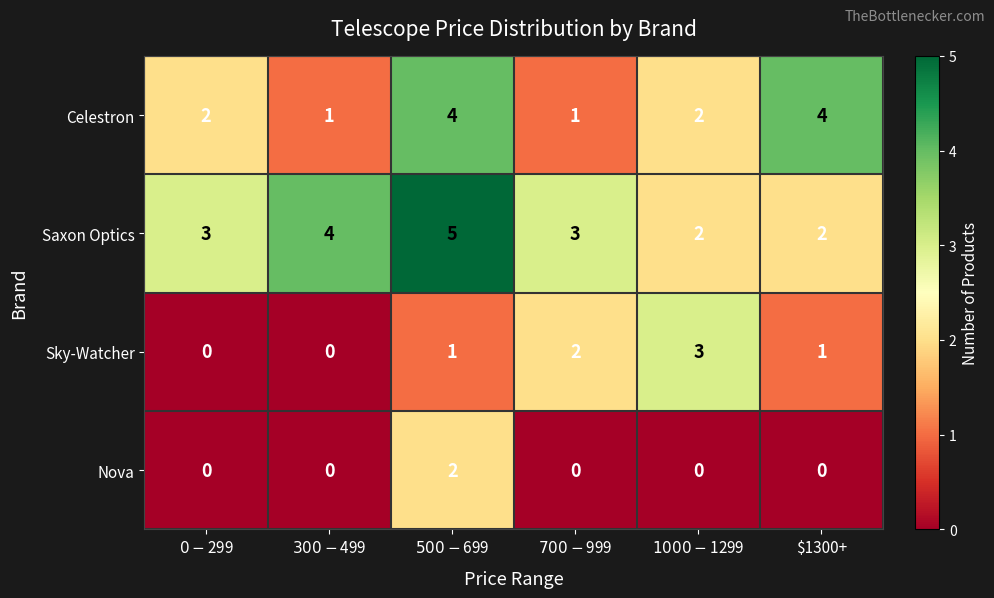

At $700-$999, list the series in order from largest to smallest.

Saxon Optics, Sky-Watcher, Celestron, Nova